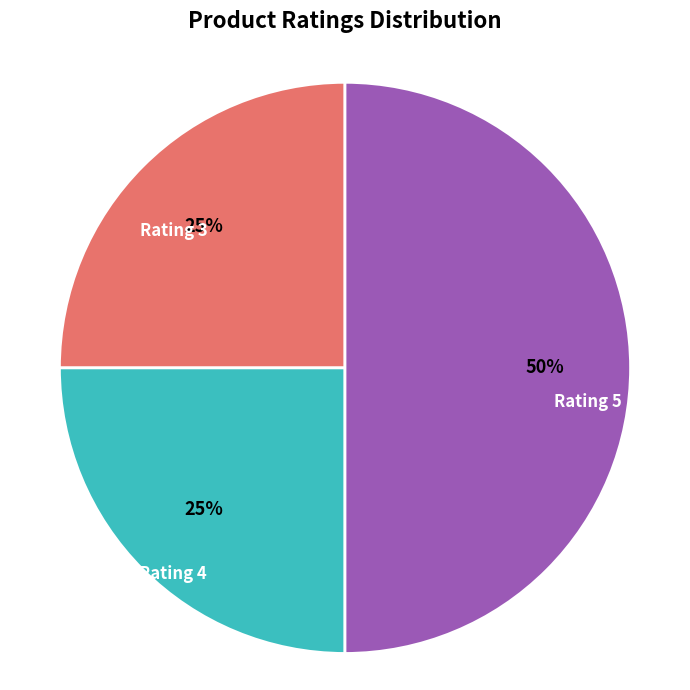

To the nearest percent, what is the difference between the largest and smallest slice percentages?

25%